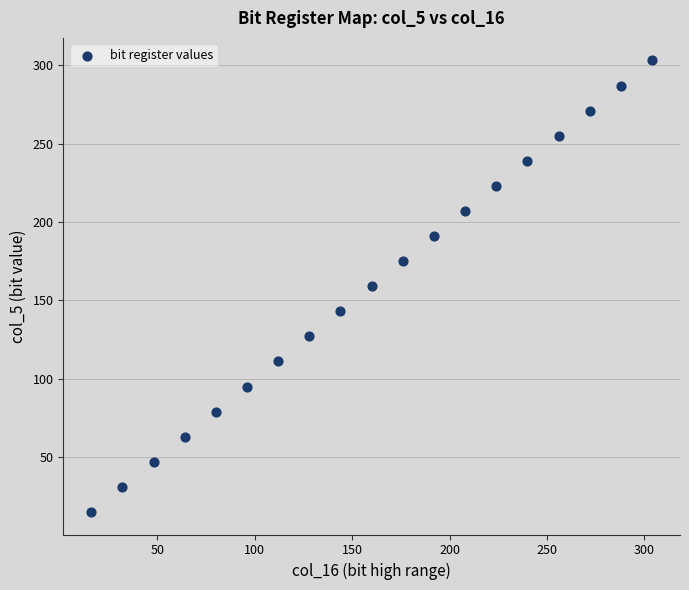

What is the range of X values (max minus min)?

288